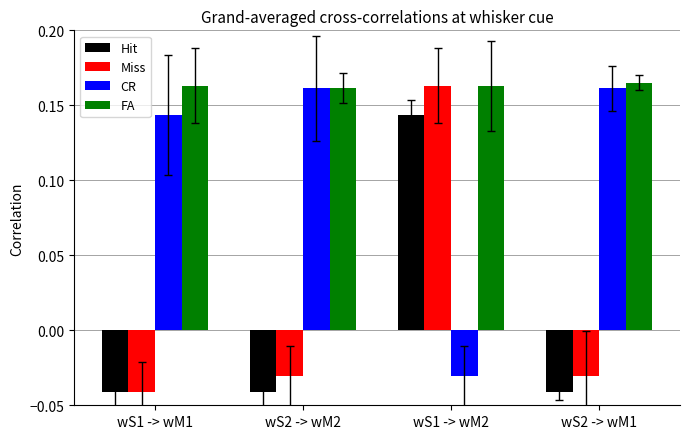

What is the sum of the CR values at wS2 -> wM1 and wS1 -> wM1?

0.3